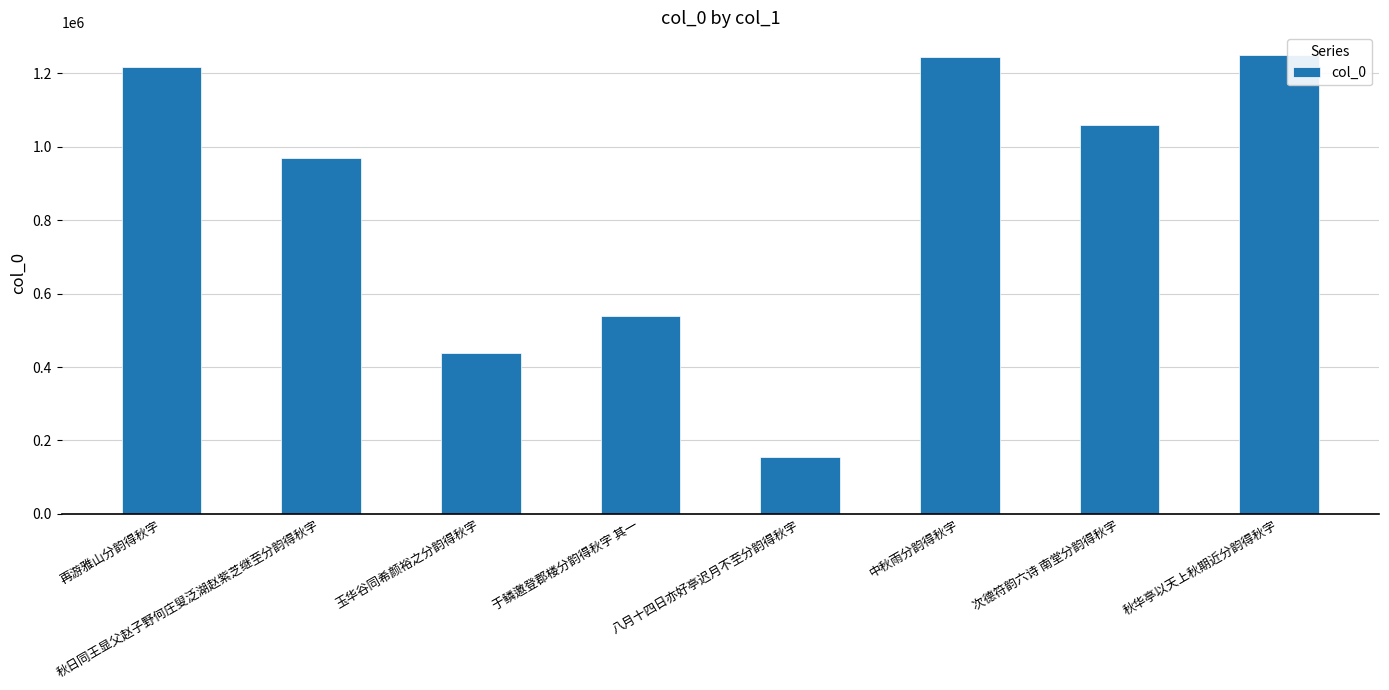

Are the bars horizontal?

No